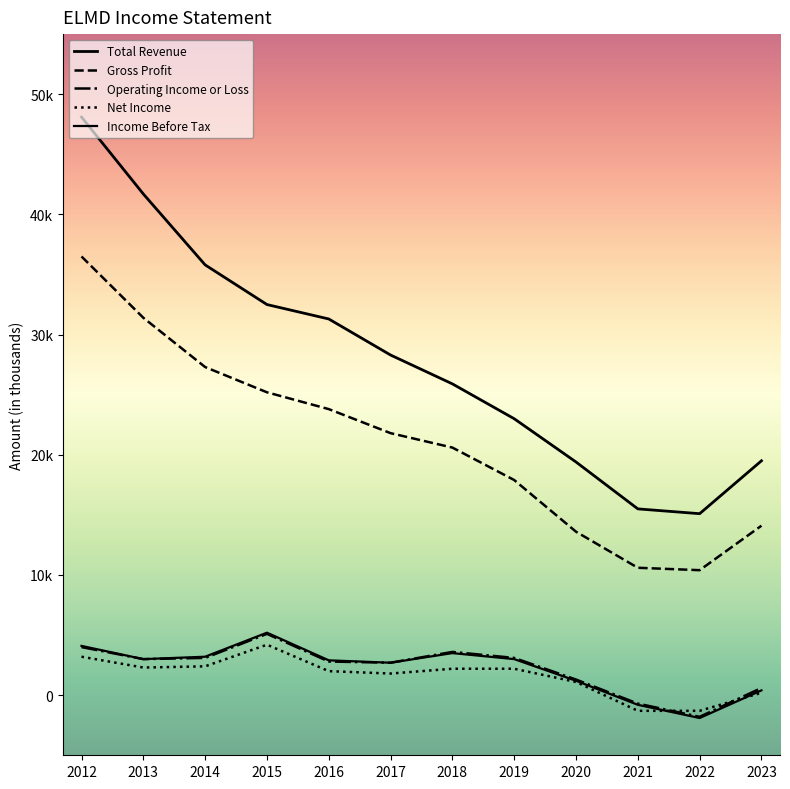

Which category has the lowest value across all series?

2022